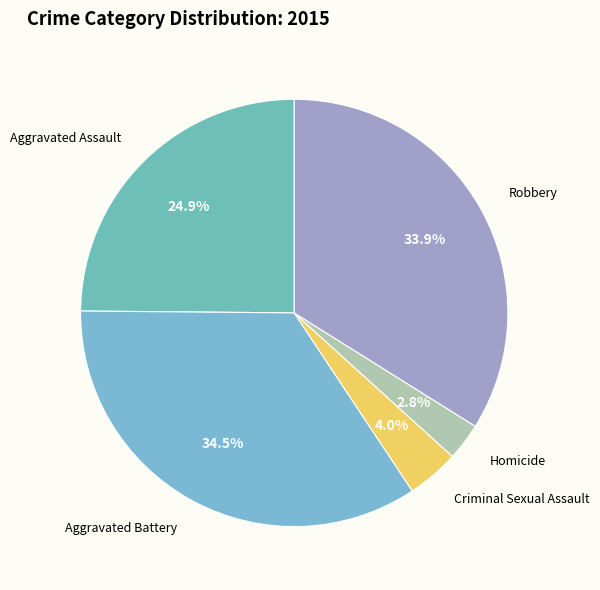

How many segments does this pie chart have?

5